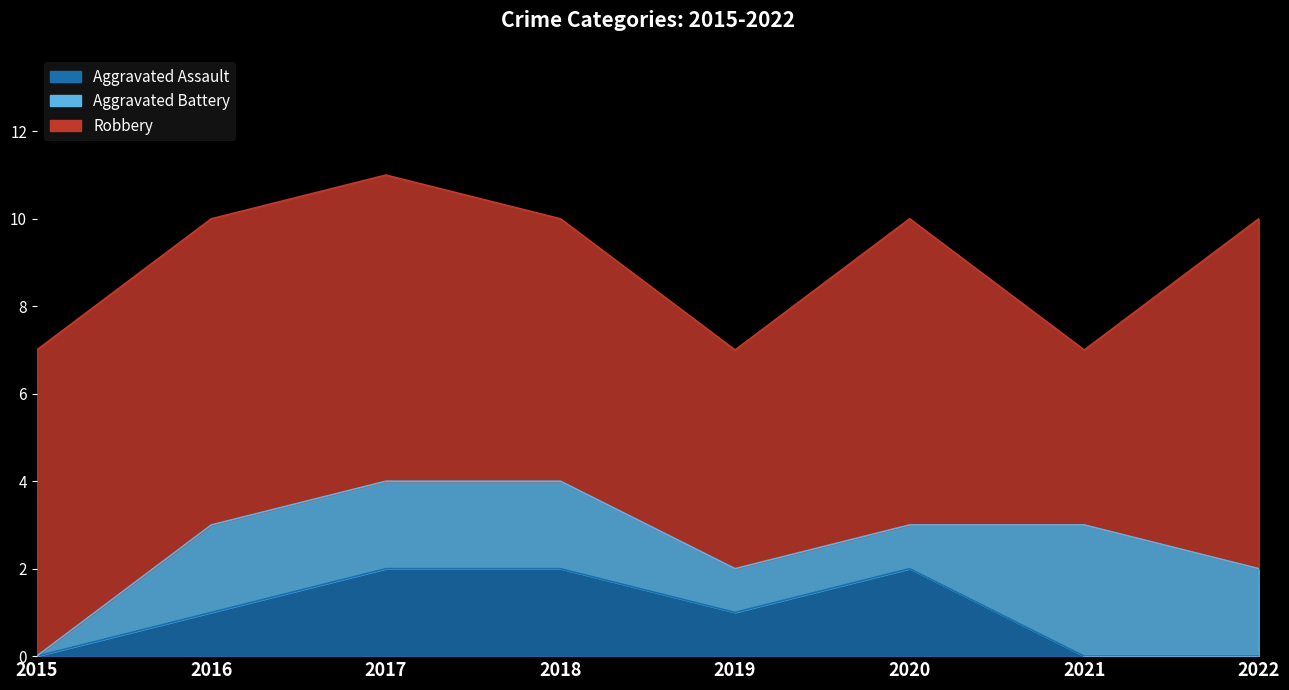

How many values in the Aggravated Assault series are below 1?

3